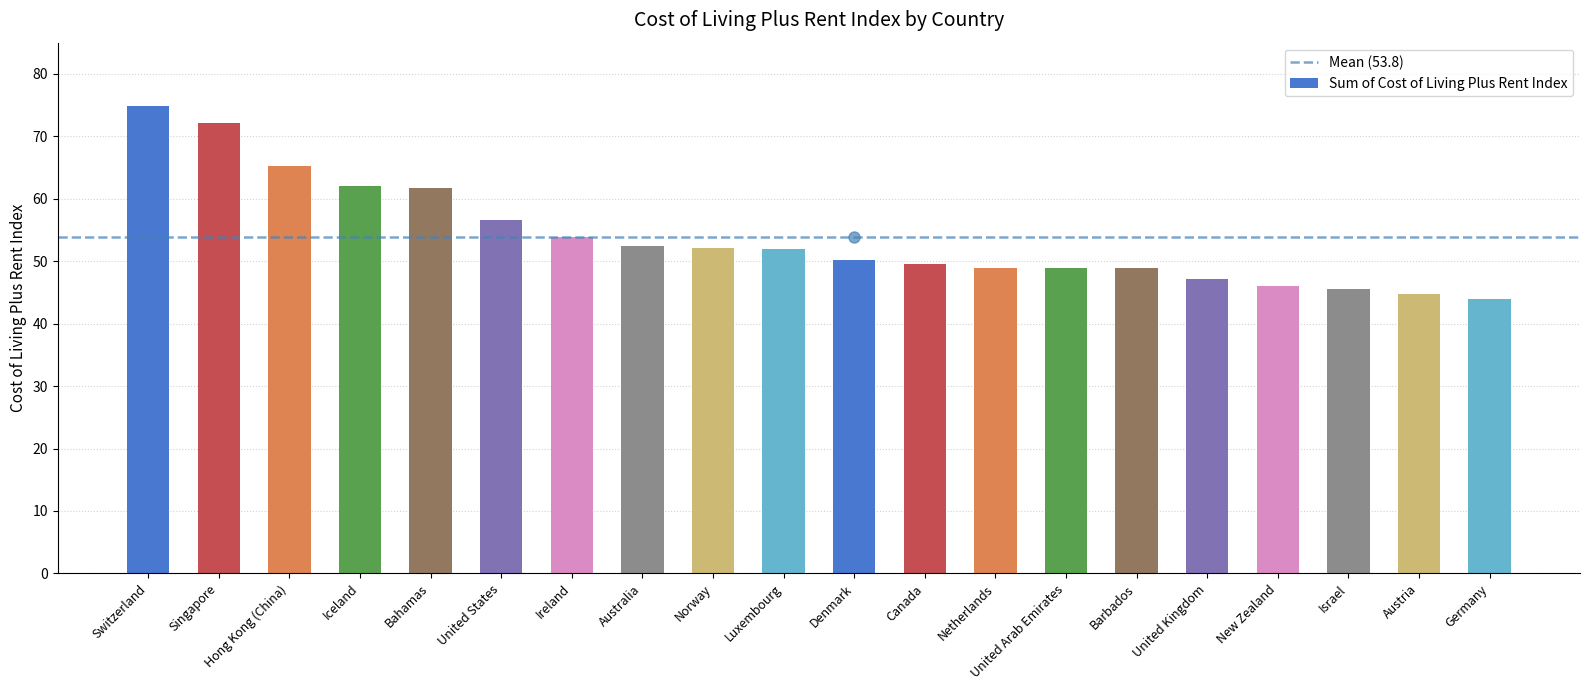

What is the smallest value displayed?

44.0